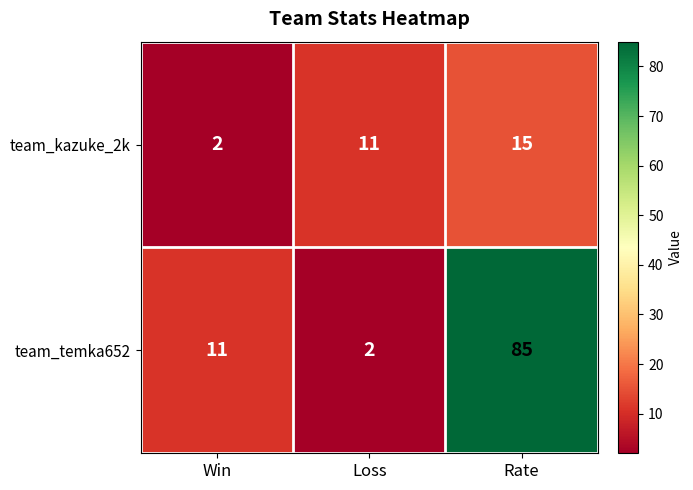

Is it true that team_temka652 equals 0 at Loss?

False